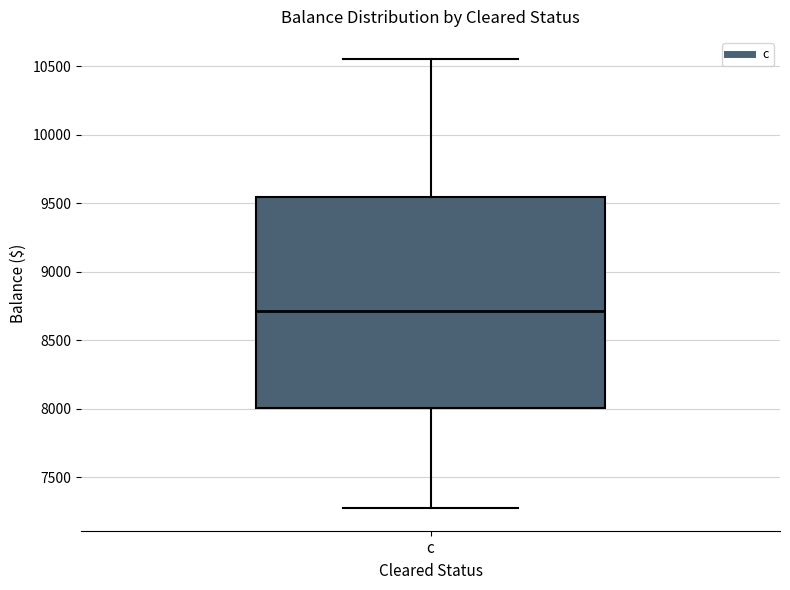

Read this box plot against the y-axis: the position of the median line, the range covered by the box, and the ends of both whiskers. The values are not printed on the chart, so give them approximately, as read against the axis.

median 8700, box 8000 to 9550, whiskers 7250 to 10550